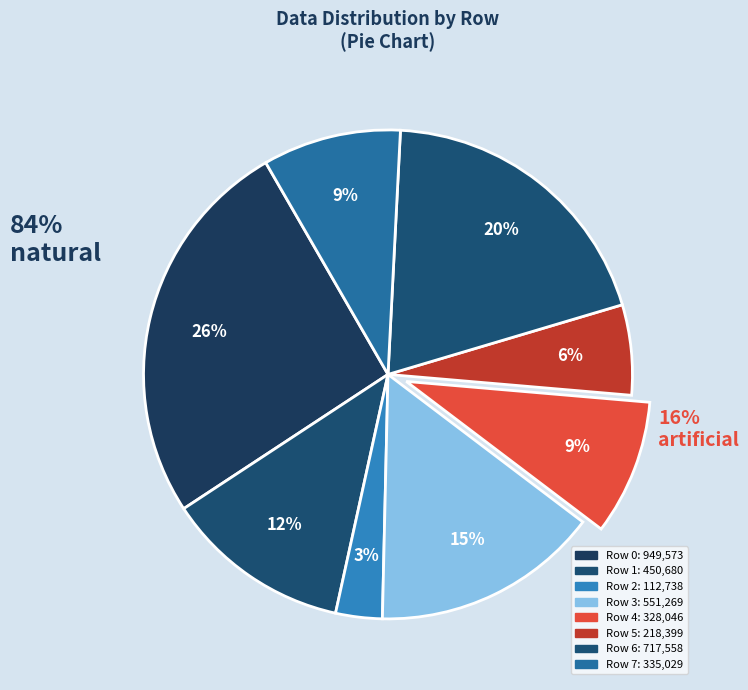

The Row 1 slice represents 12% of the pie. True or false?

True